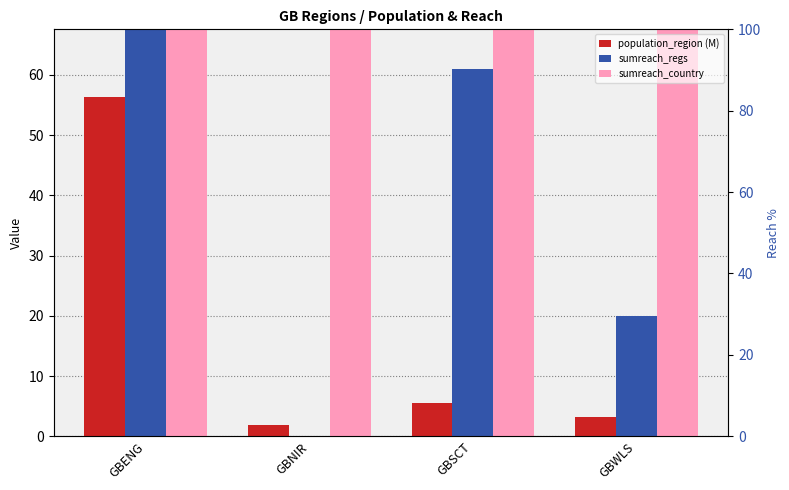

How many series are shown in this chart?

3